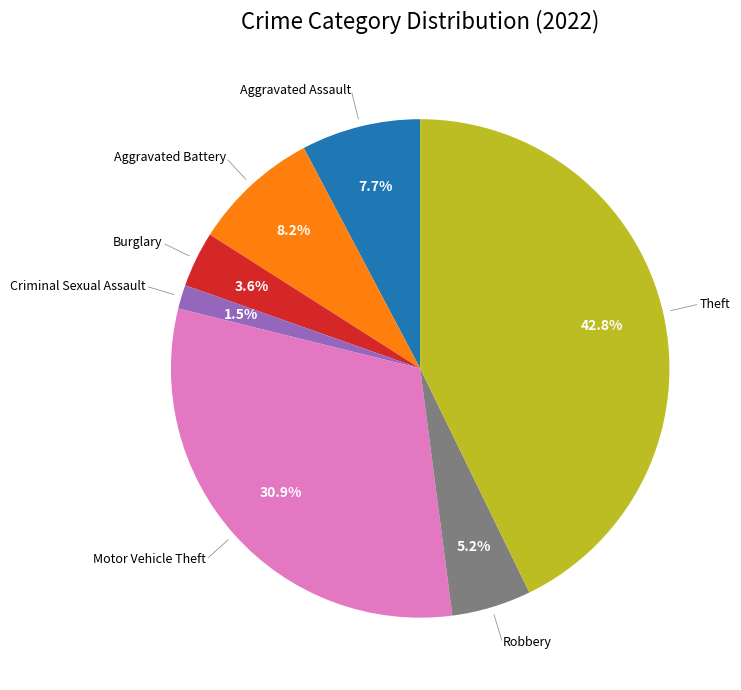

Is there any slice that represents more than half of the pie?

No